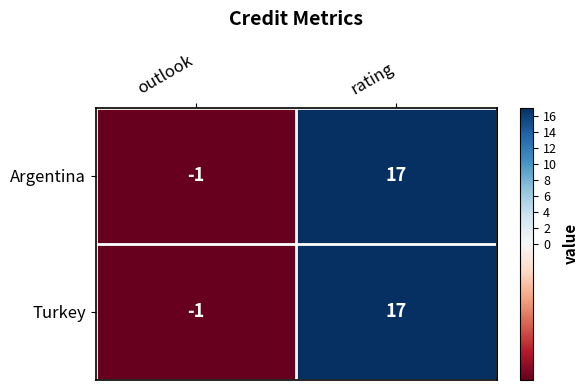

What is the maximum value shown in the chart?

17